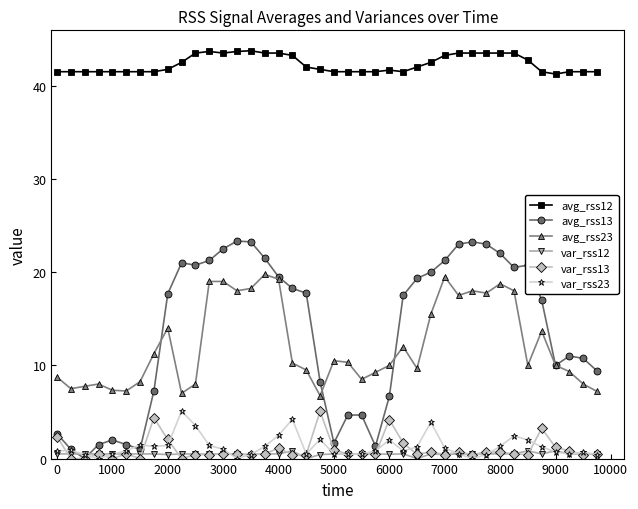

True or false: avg_rss12 has more than 0 points higher than both neighbors.

True